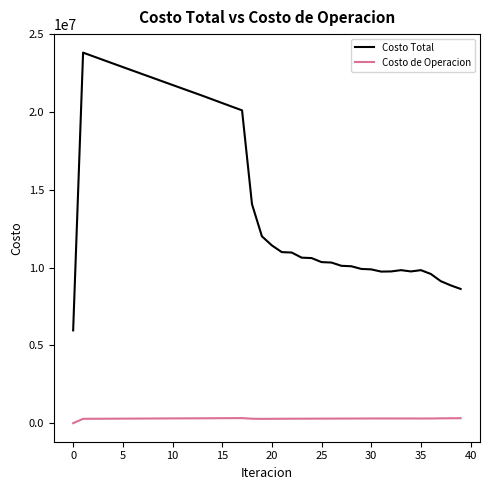

List the series in order of their overall mean, lowest first.

Costo de Operacion, Costo Total